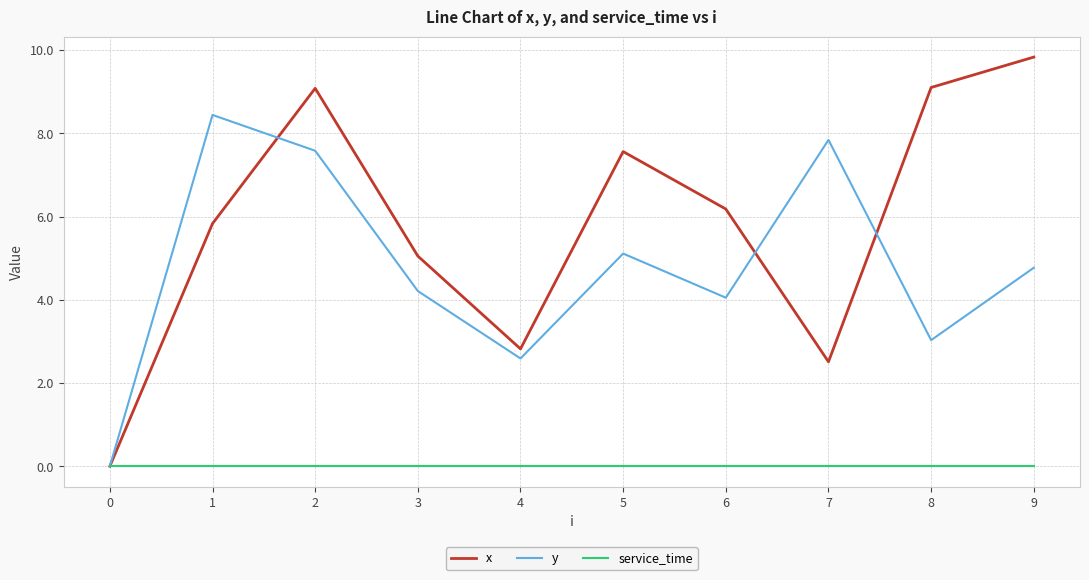

Does the chart display data point markers on the line(s)?

No